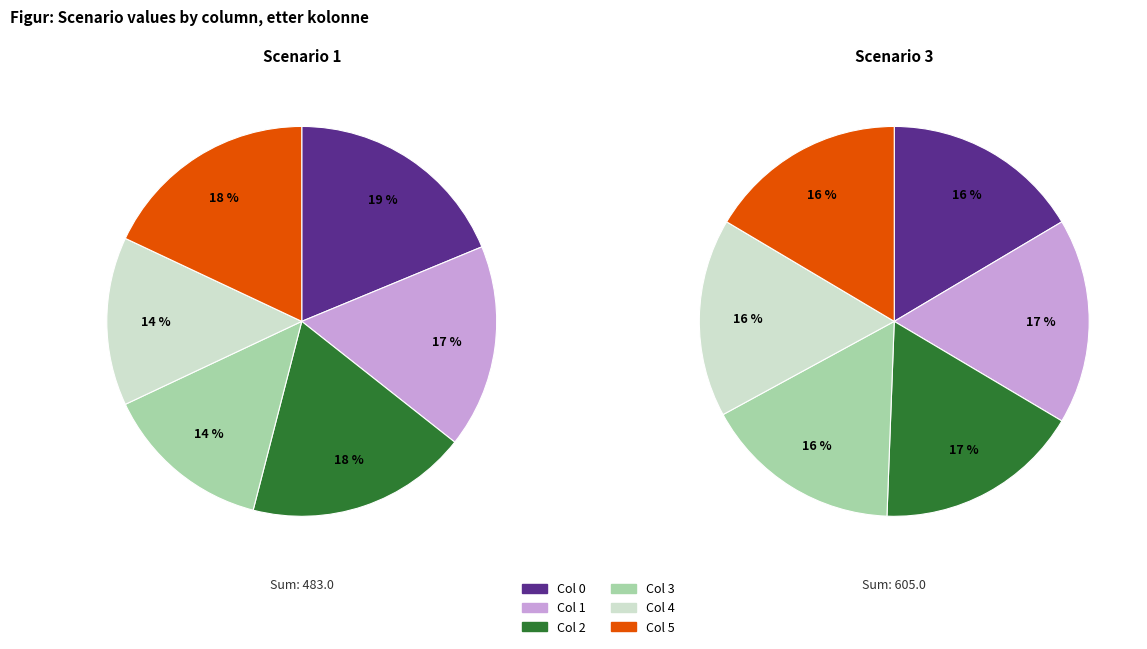

Which has a higher value, 4 or 3?

4